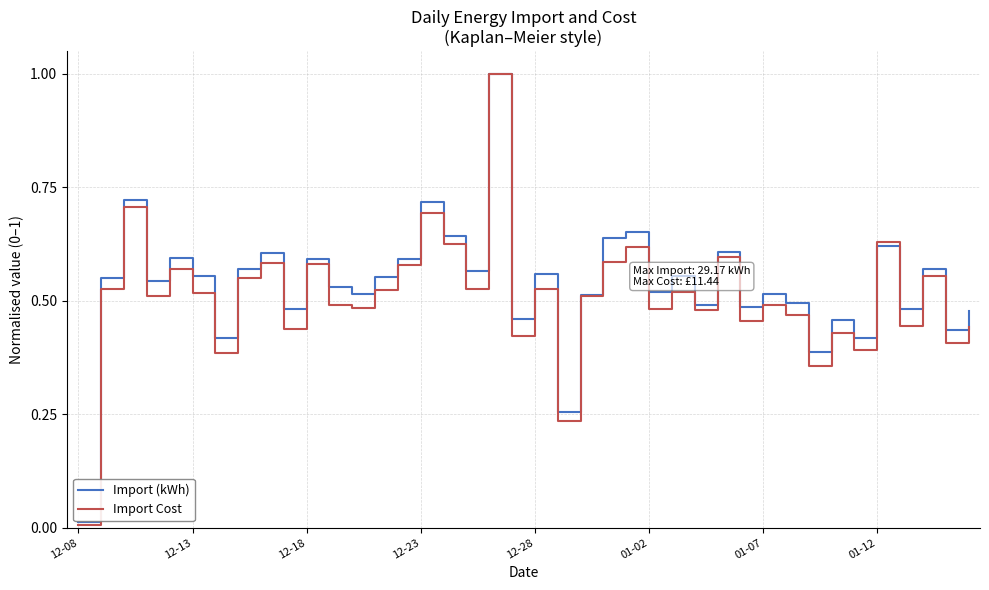

What is the highest value of the Import Cost series?

1.0